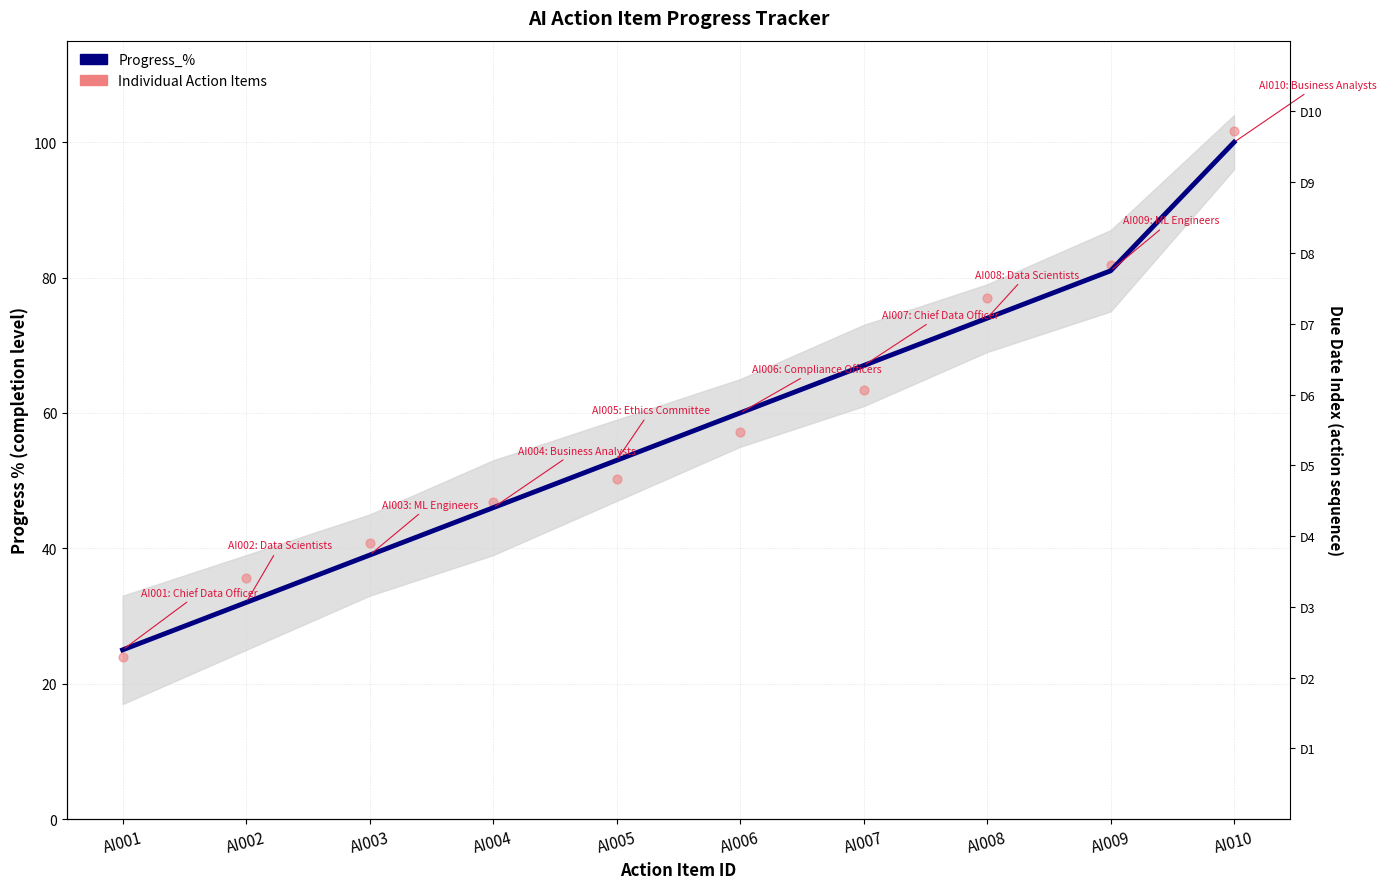

What is the change in value from AI007 to AI009?

+14